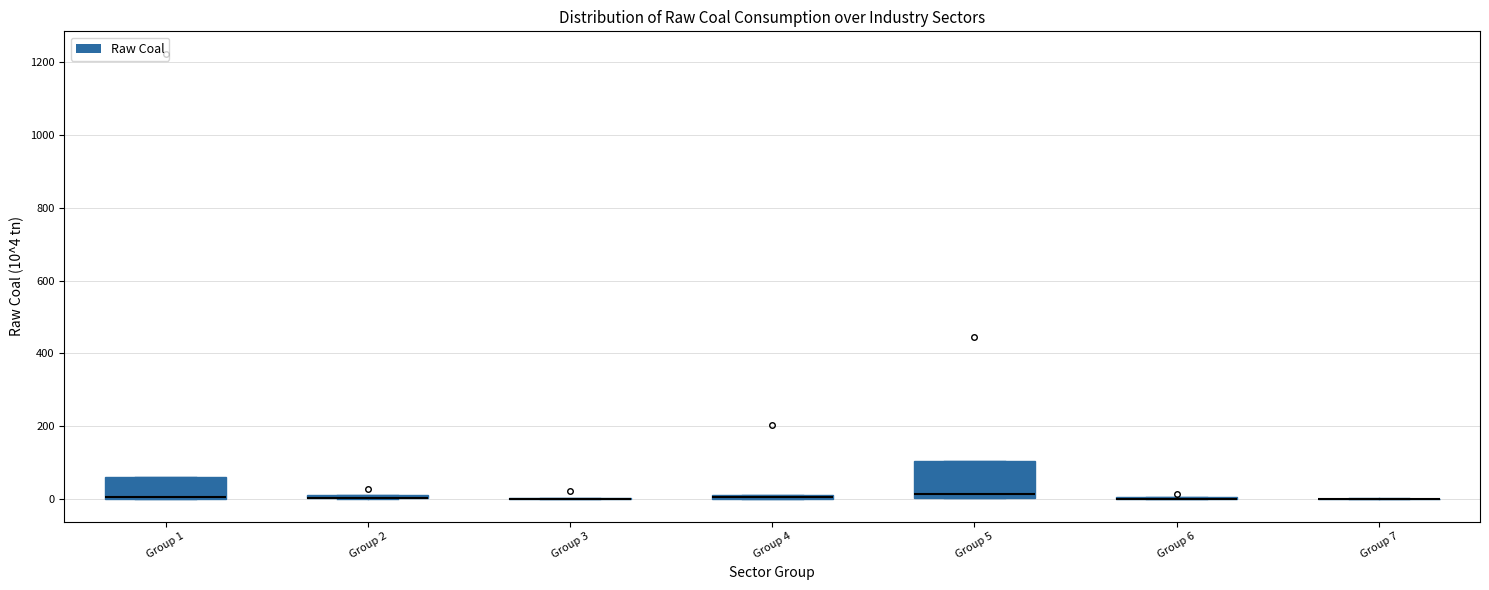

Which box is the tallest, from its lower edge to its upper edge?

Group 5